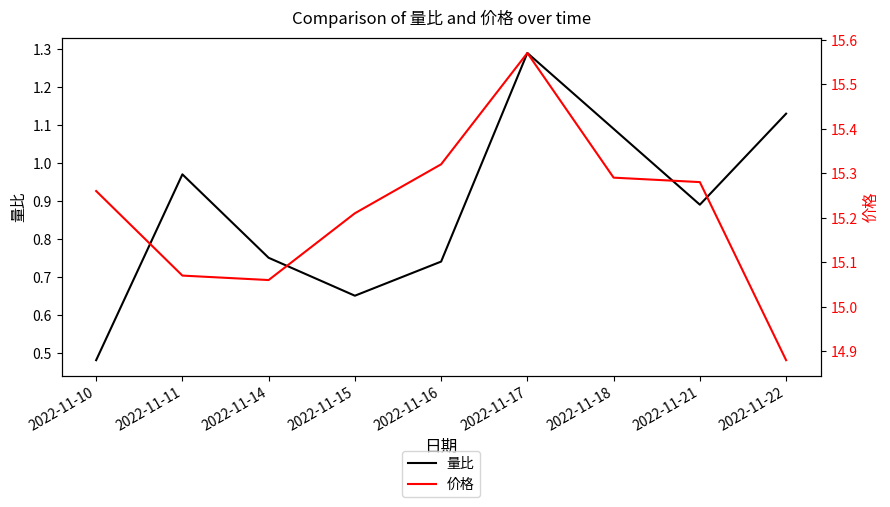

Does the chart display data point markers on the line(s)?

No